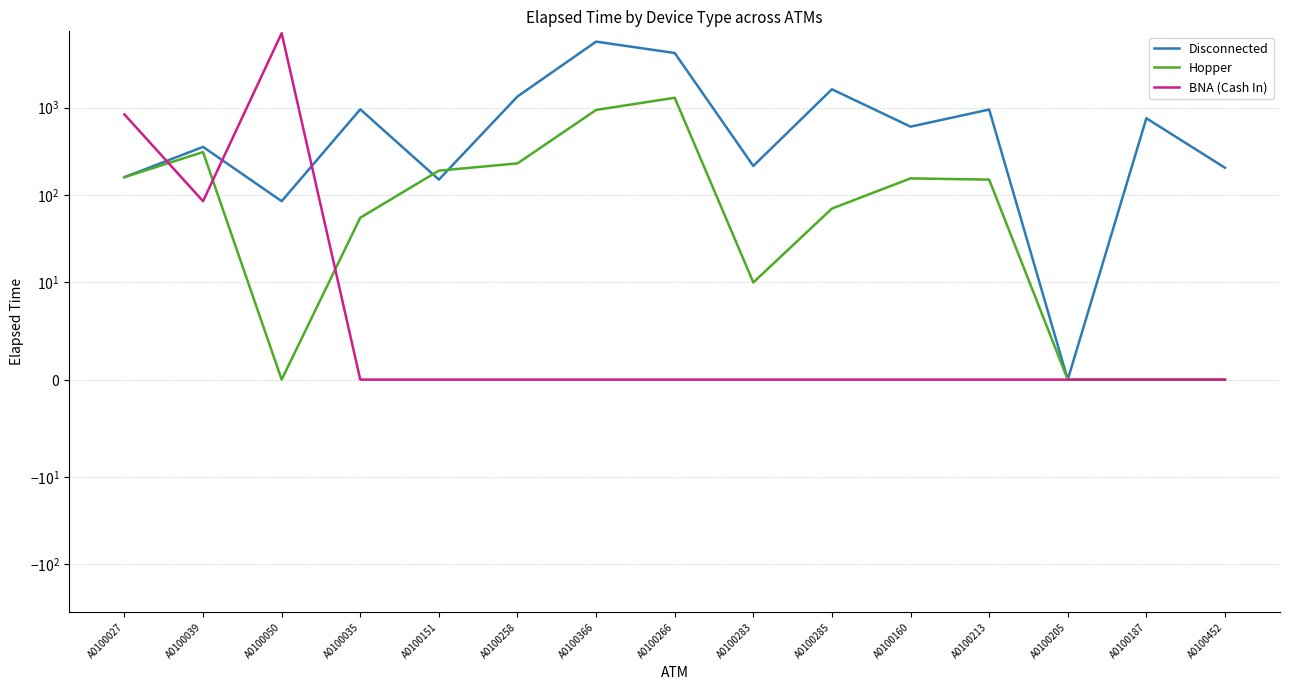

What is the value of the BNA (Cash In) point at the 3rd from the left?

7095